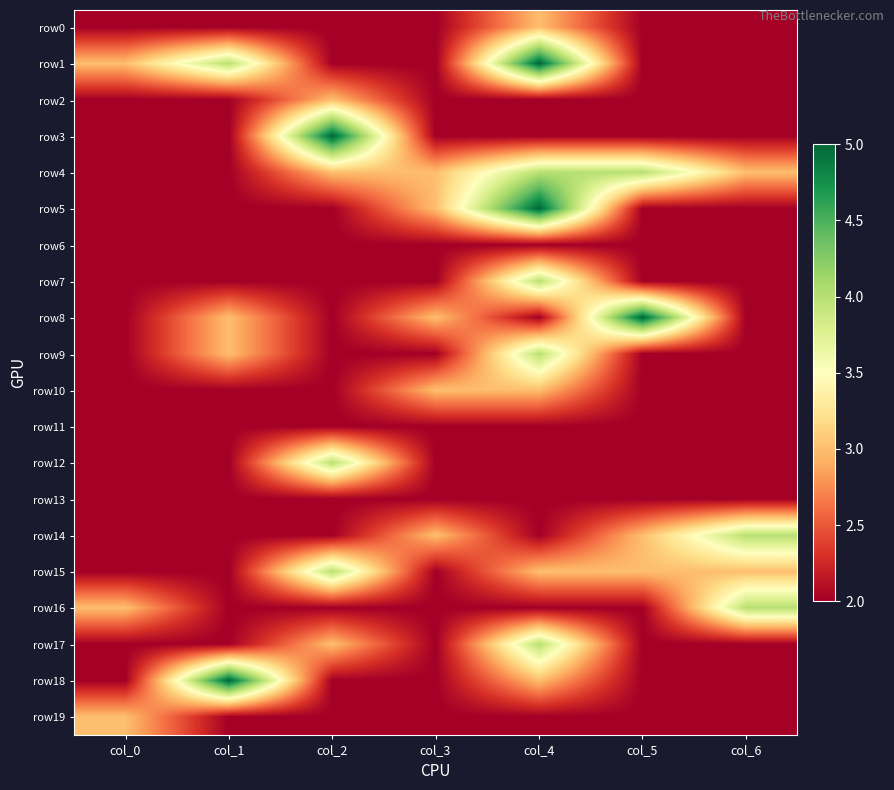

Reading left to right, what are all the values shown in this chart?

row0: col_0=2	col_1=2	col_2=2	col_3=2	col_4=3	col_5=2	col_6=2
row1: col_0=3	col_1=4	col_2=2	col_3=2	col_4=5	col_5=2	col_6=2
row2: col_0=2	col_1=2	col_2=3	col_3=2	col_4=2	col_5=2	col_6=2
row3: col_0=2	col_1=2	col_2=5	col_3=2	col_4=2	col_5=2	col_6=2
row4: col_0=2	col_1=2	col_2=3	col_3=3	col_4=4	col_5=4	col_6=3
row5: col_0=2	col_1=2	col_2=2	col_3=3	col_4=5	col_5=2	col_6=2
row6: col_0=2	col_1=2	col_2=2	col_3=2	col_4=2	col_5=2	col_6=2
row7: col_0=2	col_1=2	col_2=2	col_3=2	col_4=4	col_5=2	col_6=2
row8: col_0=2	col_1=3	col_2=2	col_3=3	col_4=2	col_5=5	col_6=2
row9: col_0=2	col_1=3	col_2=2	col_3=2	col_4=4	col_5=2	col_6=2
row10: col_0=2	col_1=2	col_2=2	col_3=3	col_4=3	col_5=2	col_6=2
row11: col_0=2	col_1=2	col_2=2	col_3=2	col_4=2	col_5=2	col_6=2
row12: col_0=2	col_1=2	col_2=4	col_3=2	col_4=2	col_5=2	col_6=2
row13: col_0=2	col_1=2	col_2=2	col_3=2	col_4=2	col_5=2	col_6=2
row14: col_0=2	col_1=2	col_2=2	col_3=3	col_4=2	col_5=3	col_6=4
row15: col_0=2	col_1=2	col_2=4	col_3=2	col_4=3	col_5=3	col_6=3
row16: col_0=3	col_1=2	col_2=2	col_3=2	col_4=2	col_5=2	col_6=4
row17: col_0=2	col_1=2	col_2=3	col_3=2	col_4=4	col_5=2	col_6=2
row18: col_0=2	col_1=5	col_2=2	col_3=2	col_4=3	col_5=2	col_6=2
row19: col_0=3	col_1=2	col_2=2	col_3=2	col_4=2	col_5=2	col_6=2